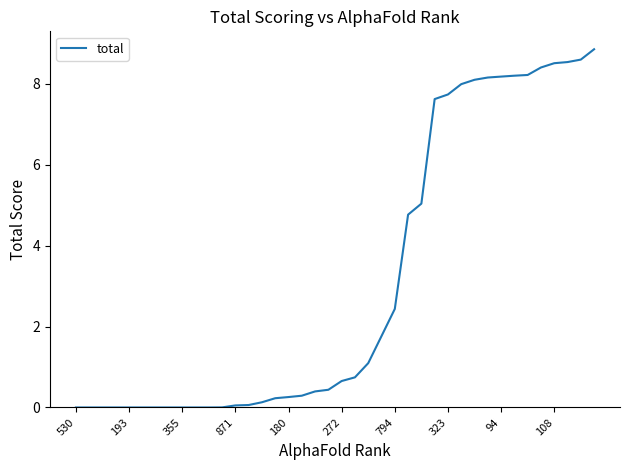

What is the difference between the maximum and minimum values?

8.9